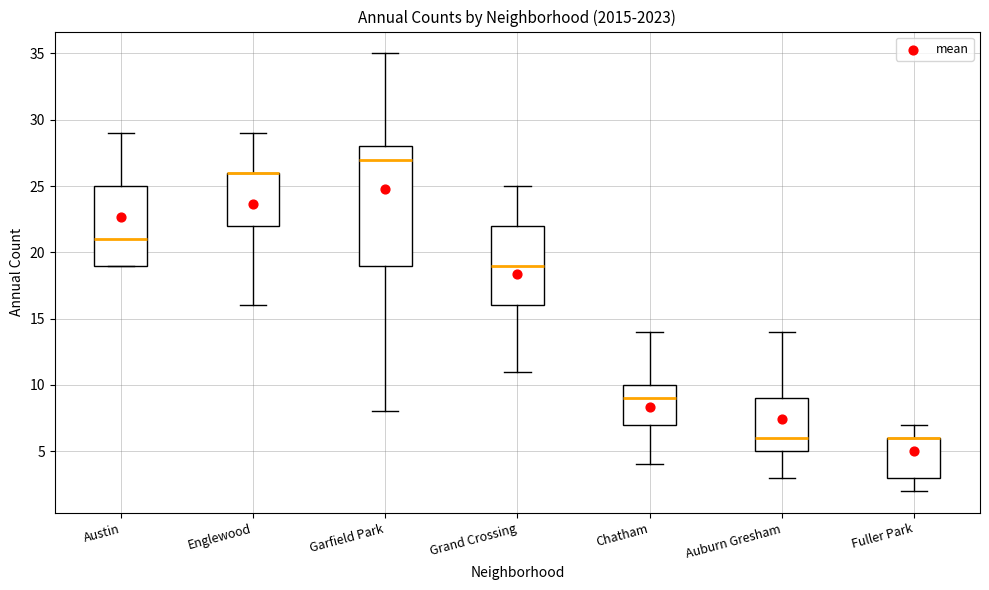

Reading left to right, transcribe this box plot: for each box, give where its median line is, the range the box spans, and where its two whiskers end, as read against the y-axis. The values are not printed on the chart, so give them approximately, as read against the axis.

Austin: median 21, box 19 to 25, whiskers 19 to 29
Englewood: median 26 (drawn on the box's upper edge), box 22 to 26, whiskers 16 to 29
Garfield Park: median 27, box 19 to 28, whiskers 8 to 35
Grand Crossing: median 19, box 16 to 22, whiskers 11 to 25
Chatham: median 9, box 7 to 10, whiskers 4 to 14
Auburn Gresham: median 6, box 5 to 9, whiskers 3 to 14
Fuller Park: median 6 (drawn on the box's upper edge), box 3 to 6, whiskers 2 to 7